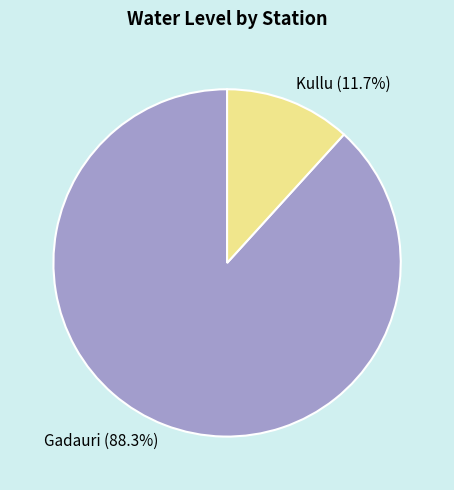

How much of the chart is everything except Gadauri?

11.7%